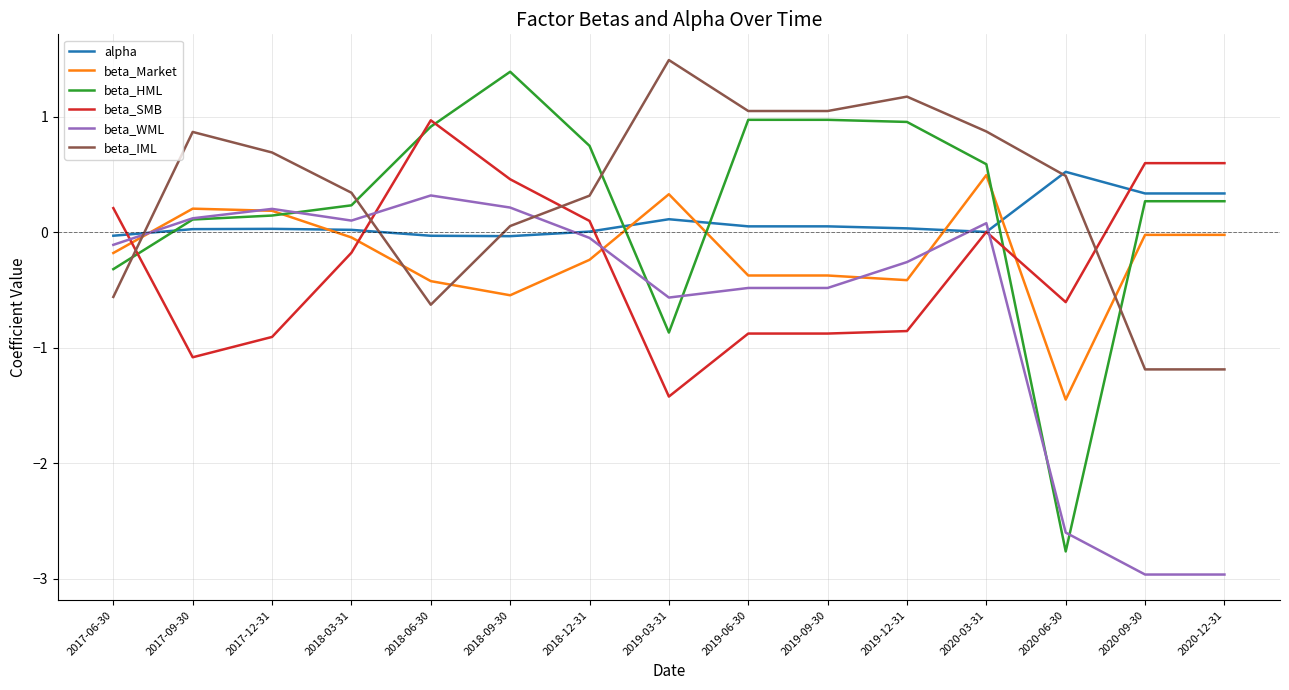

Where is beta_IML nearest to the value 0?

2018-09-30